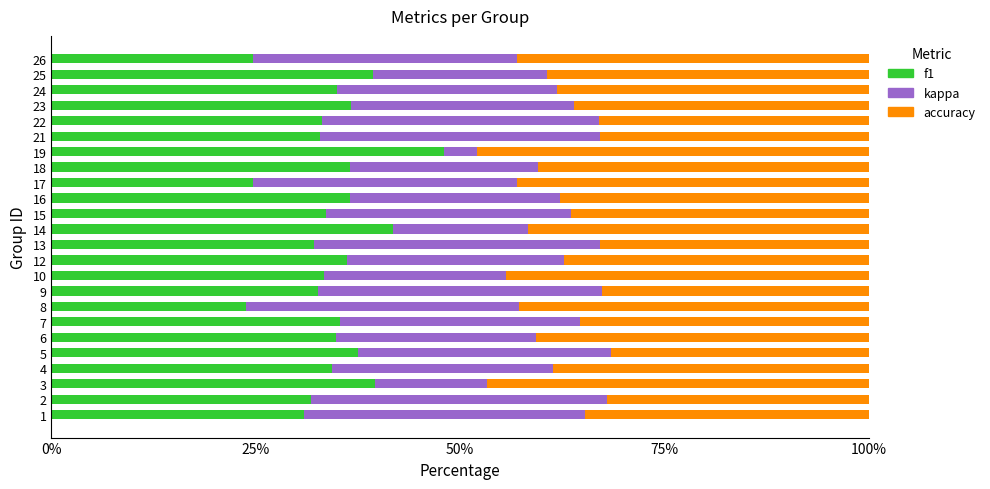

Which category has the highest value in the f1 series?

19